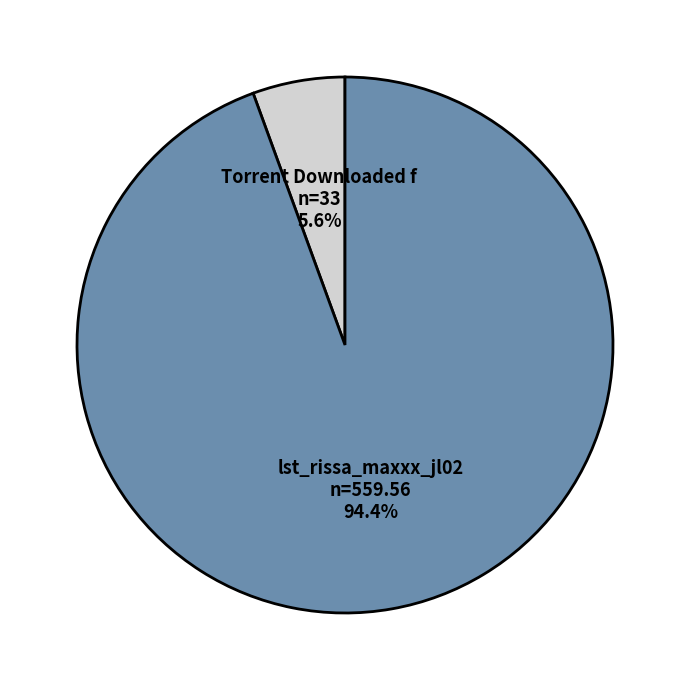

Is there a majority slice in this chart?

Yes